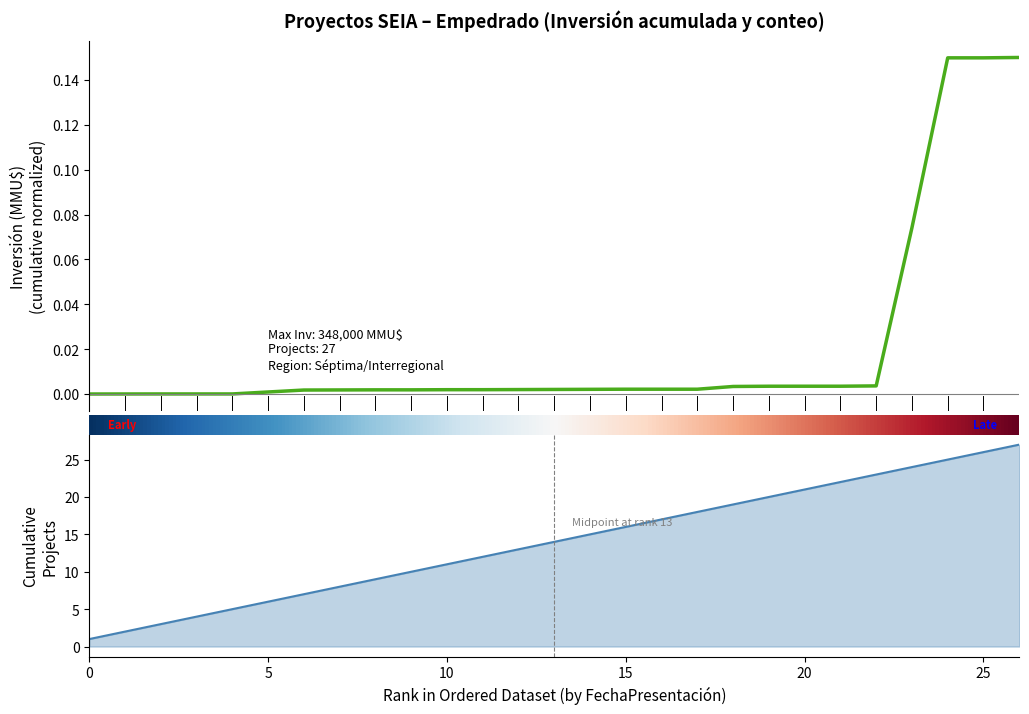

The chart shows a value of 7 at 2006-3. True or false?

False